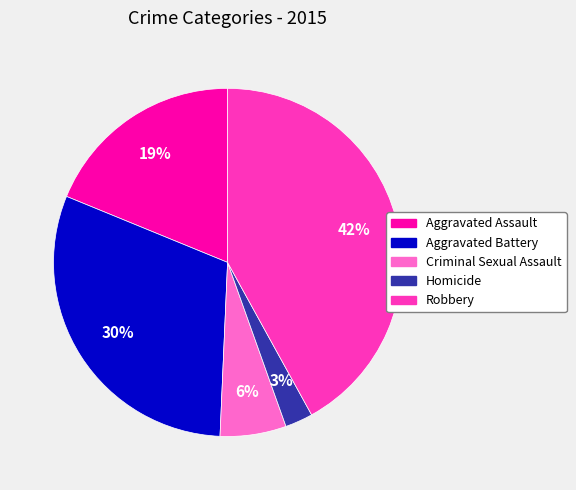

Which slice is the smallest?

Homicide